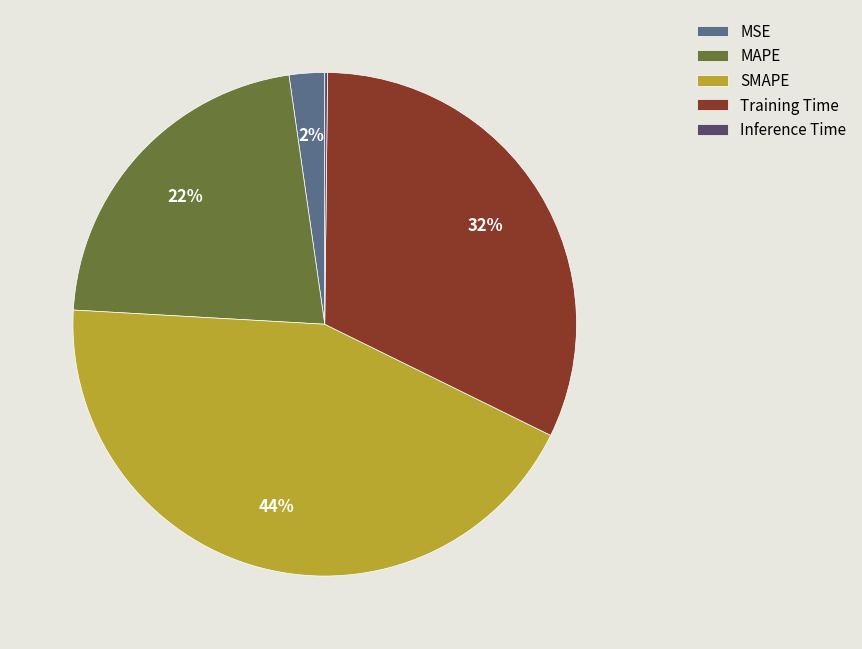

What percentage is the SMAPE slice, to the nearest percent?

44%